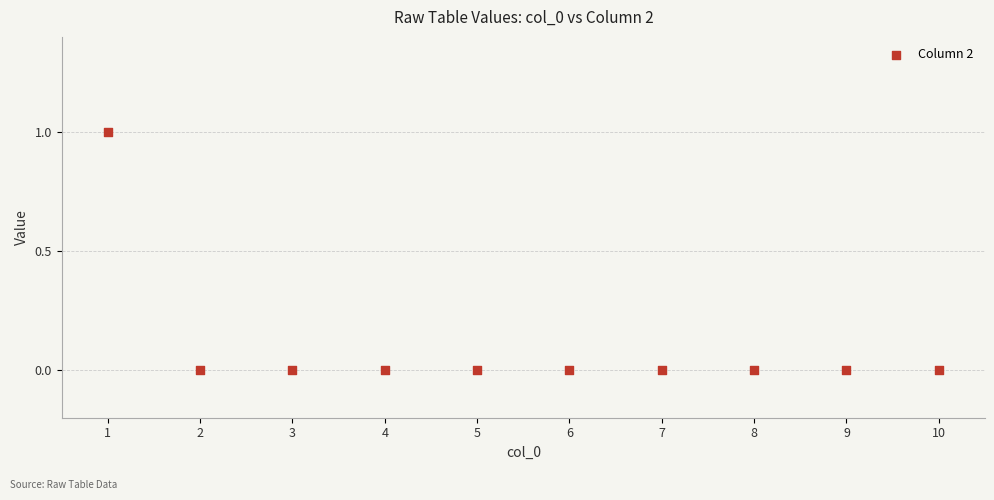

What is the range of X values (max minus min)?

9